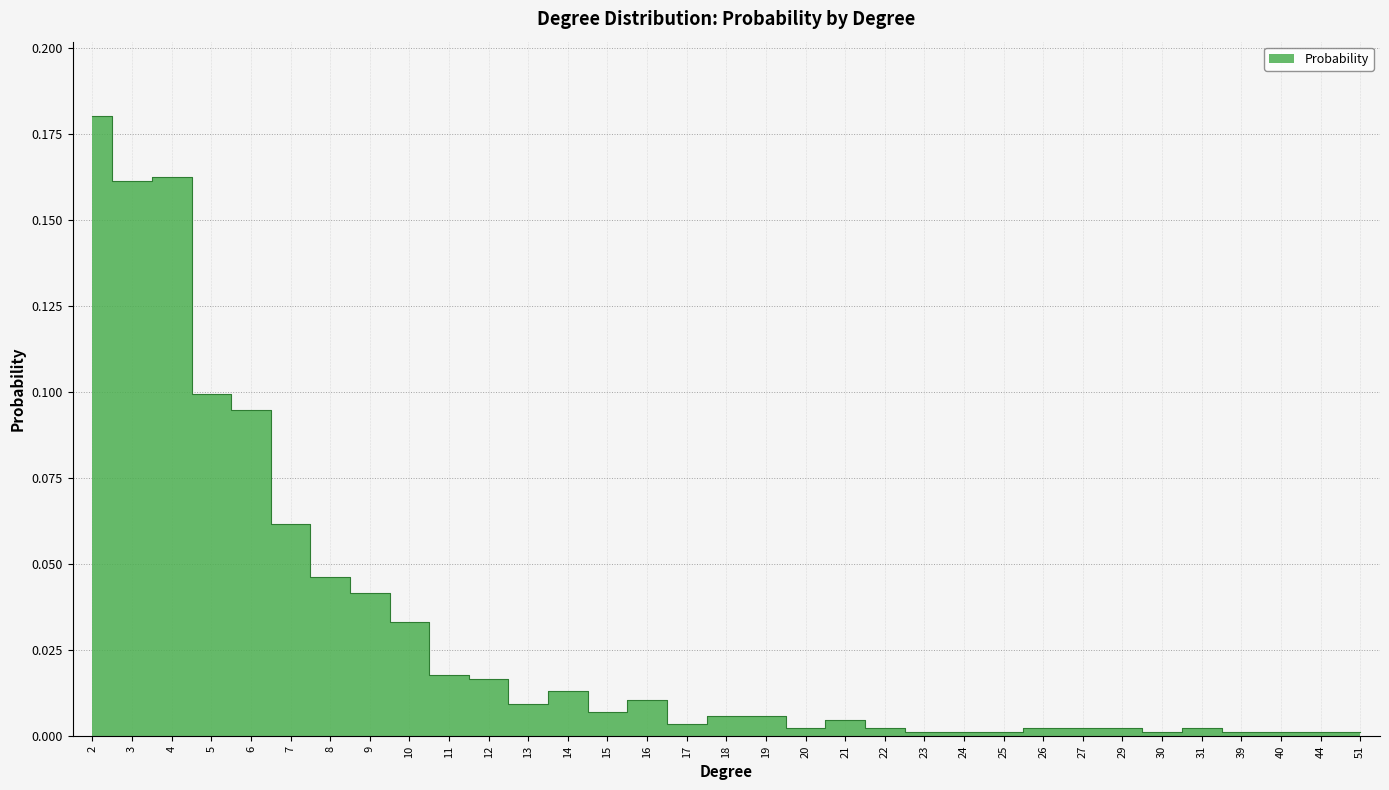

Which category has the highest value across all series?

2